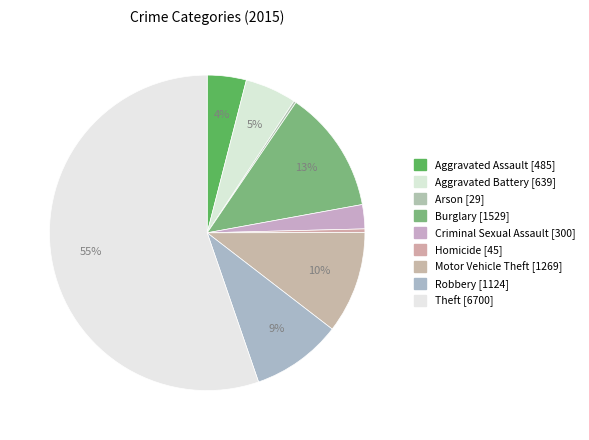

To the nearest percent, what is the average slice percentage?

11%